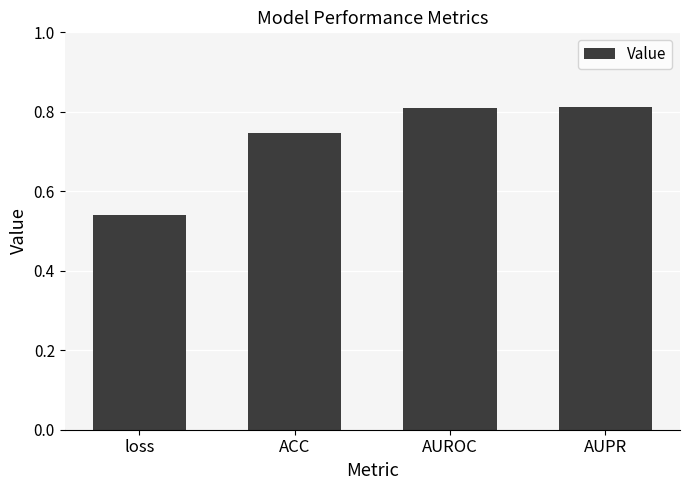

True or false: the data shows 0.2 at AUPR.

False